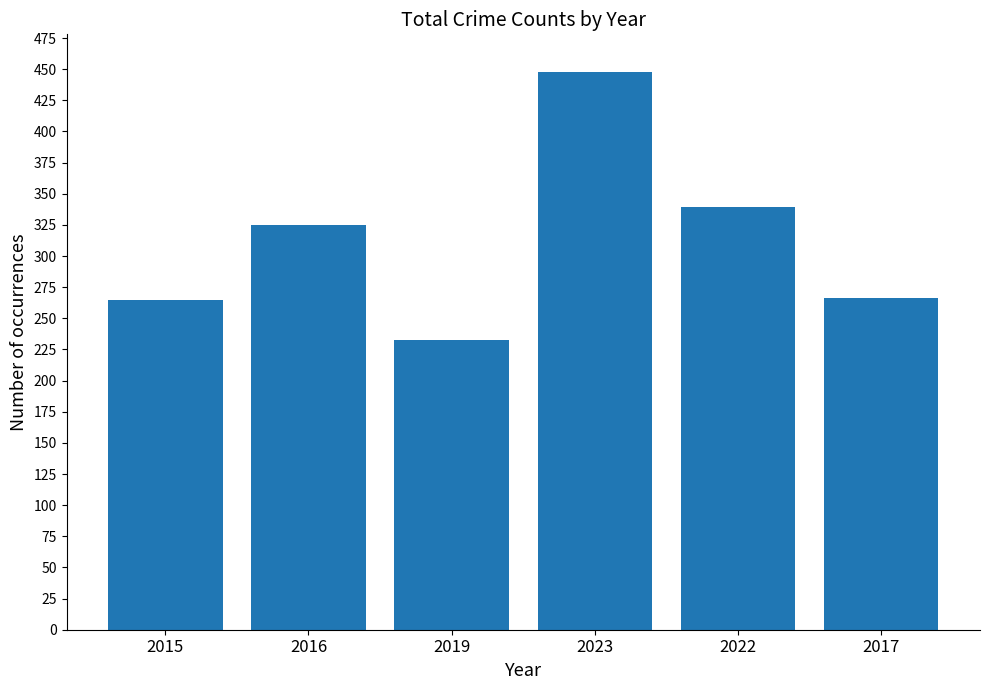

Read the value at 2015, to the nearest 5.

265